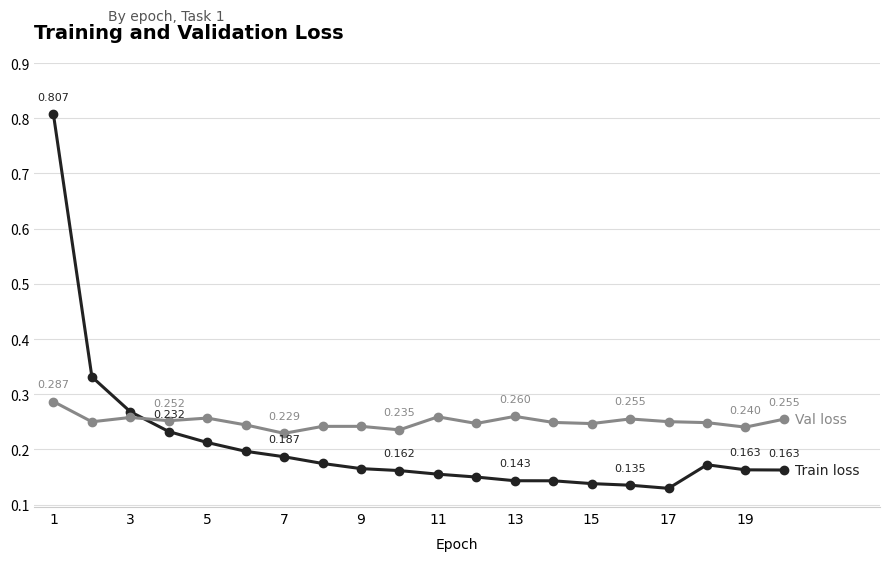

The value of Train loss at 19 is 0.2. True or false?

True